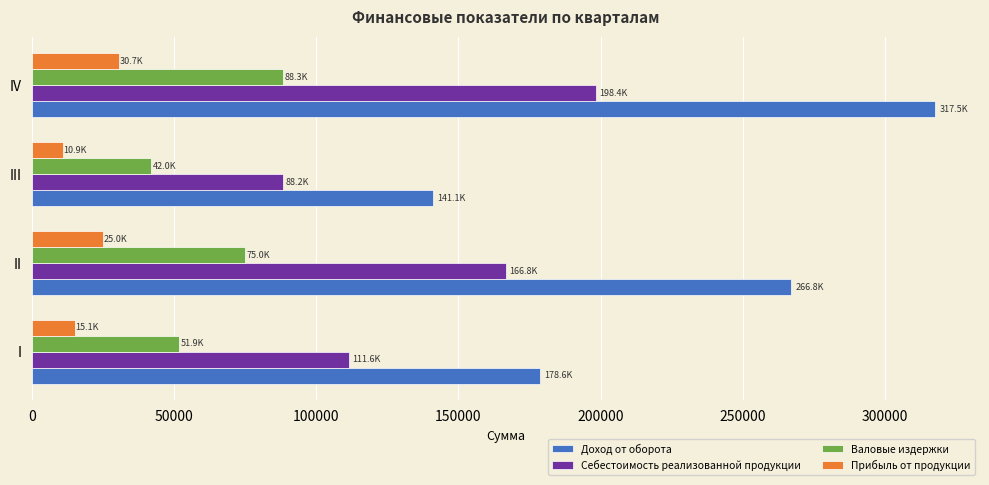

At which category is the sum across all series the highest?

IV